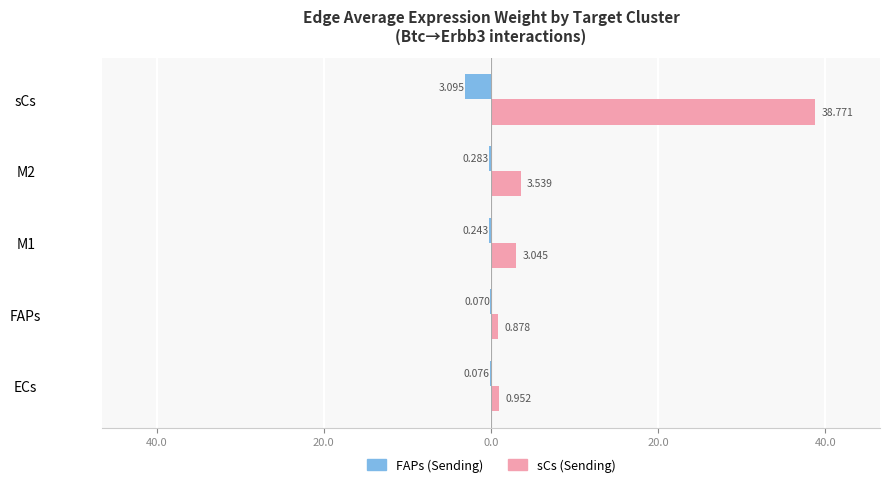

Reading left to right, transcribe all the data shown in this chart.

FAPs (Sending): -0.1	-0.1	-0.2	-0.3	-3.1
sCs (Sending): 1.0	0.9	3.0	3.5	38.8